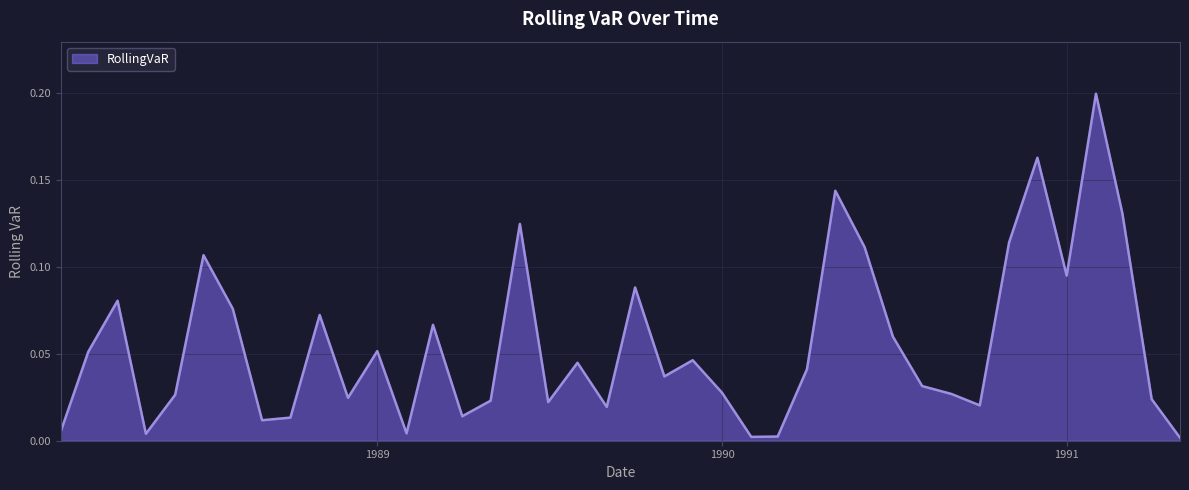

Is this an area chart (filled region under the line)?

Yes